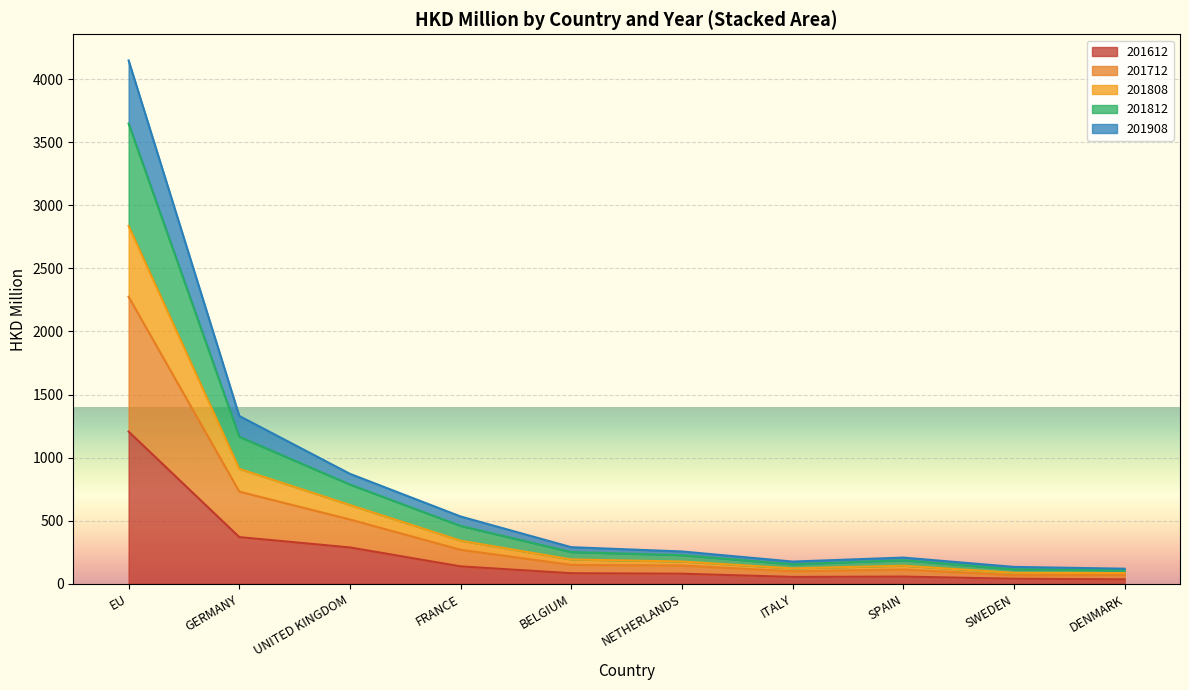

At which category is the sum across all series the highest?

EU